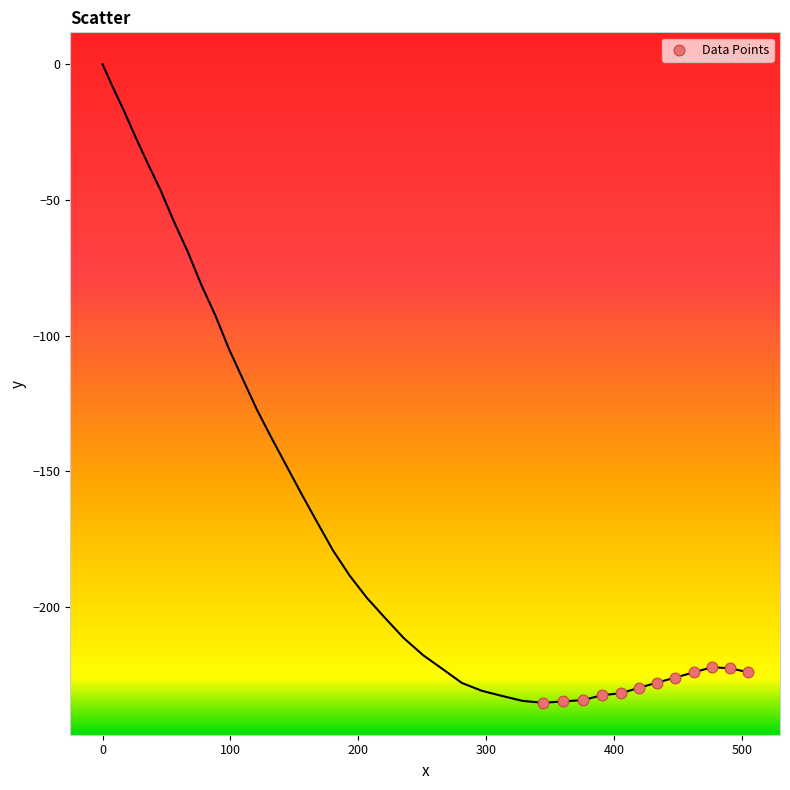

What is the range of X values (max minus min)?

160.2